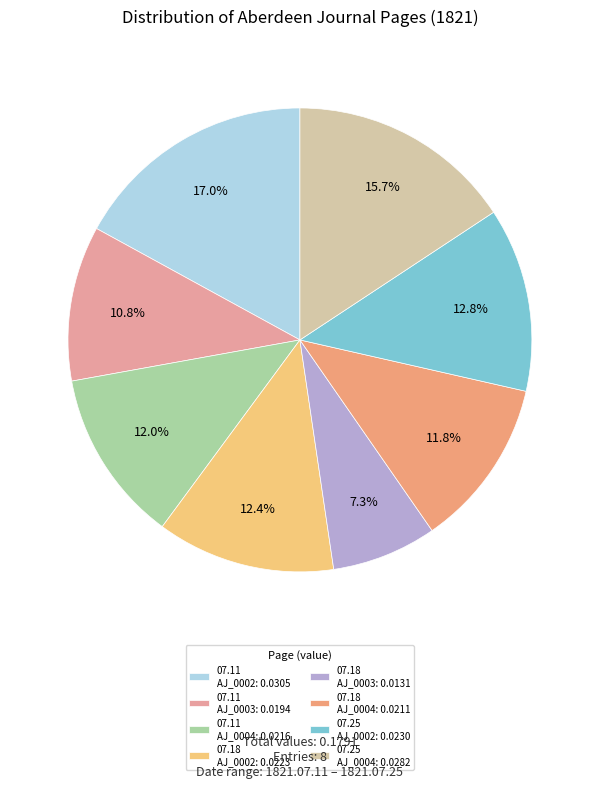

How many slices are in this pie chart?

8